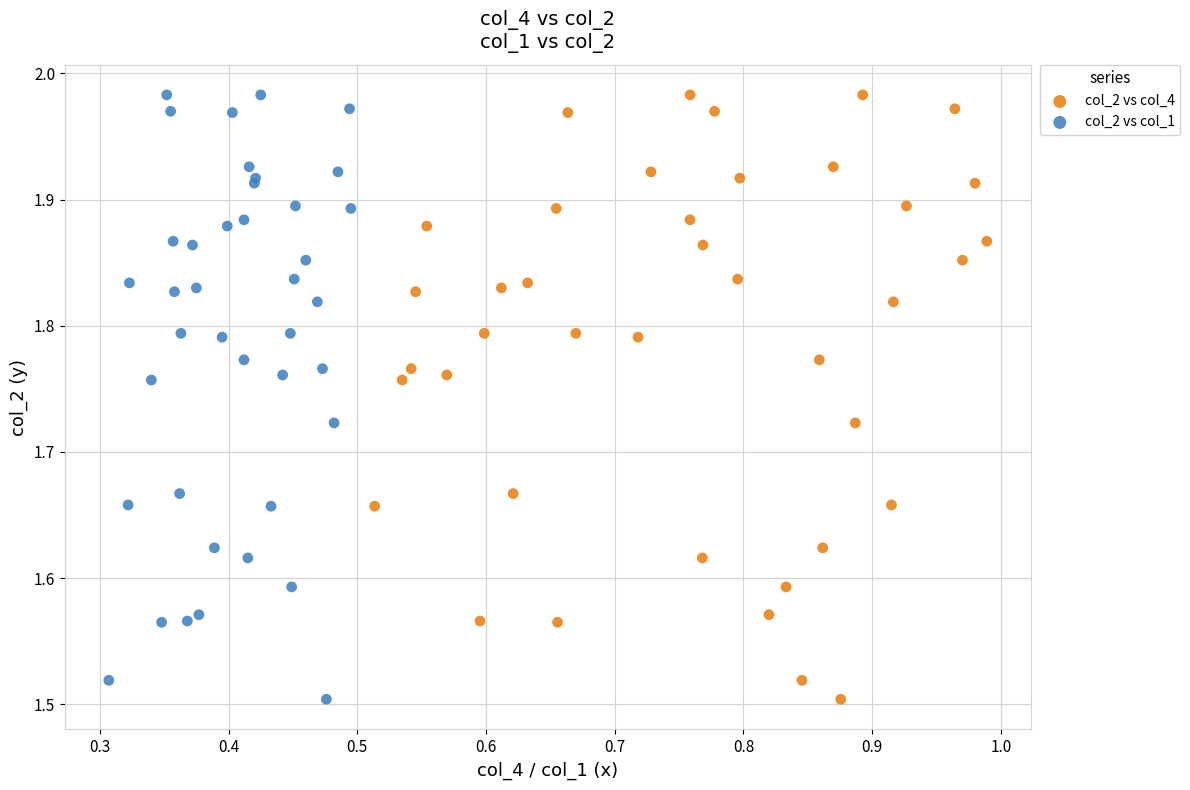

What are all the series names shown in the legend?

col_2 vs col_4, col_2 vs col_1